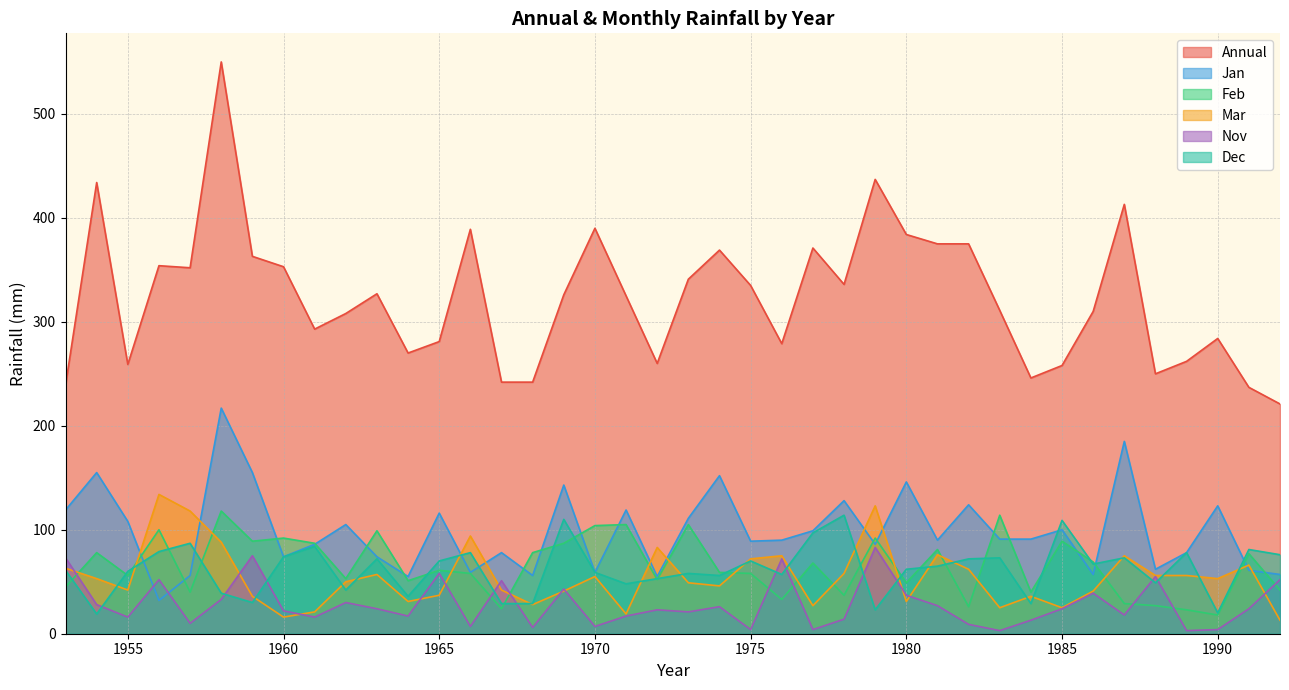

What is the total value across all series at 1957?

663